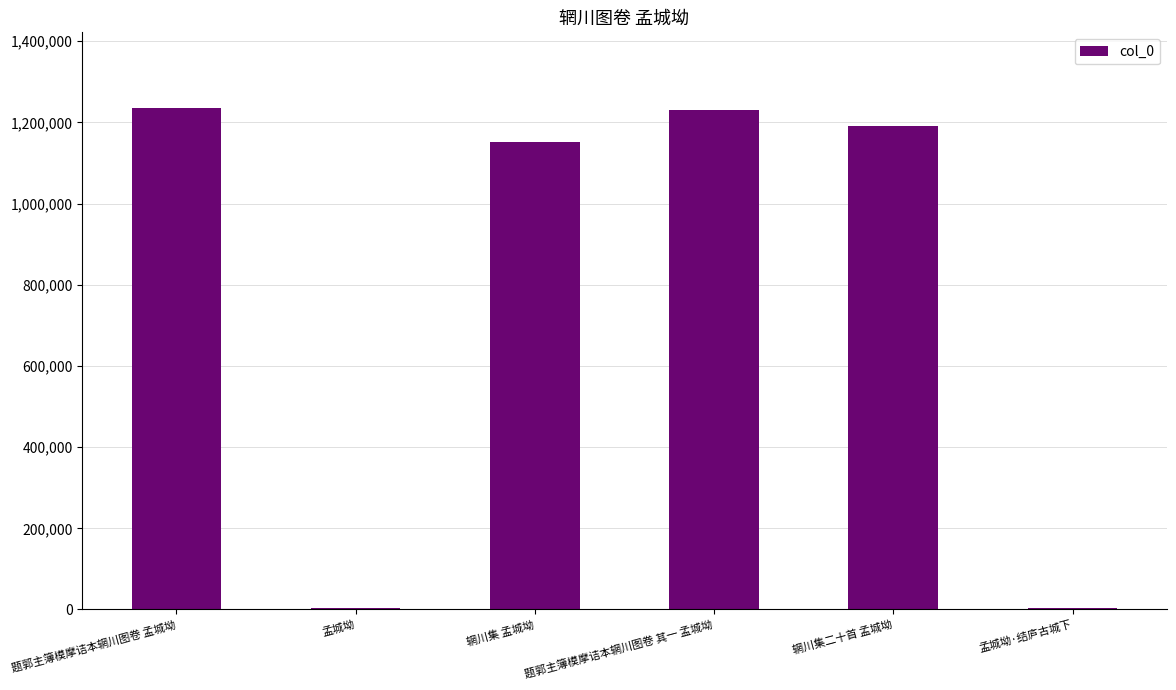

At which label is the value closest to 619651?

辋川集 孟城坳